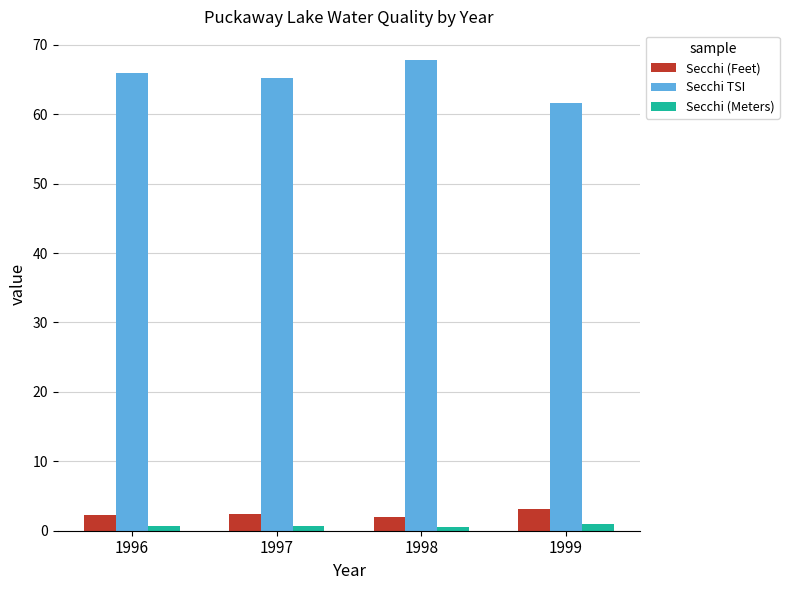

What value does the Secchi TSI series have at 1999?

61.6